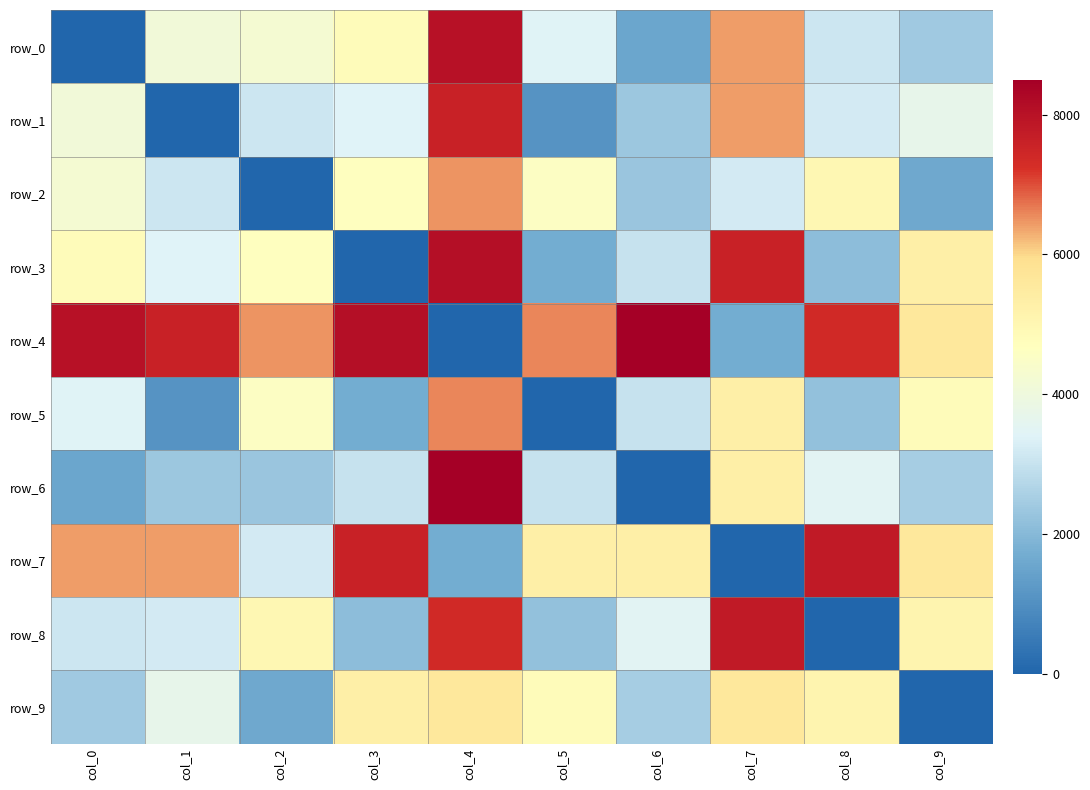

What is the greatest value displayed?

8500